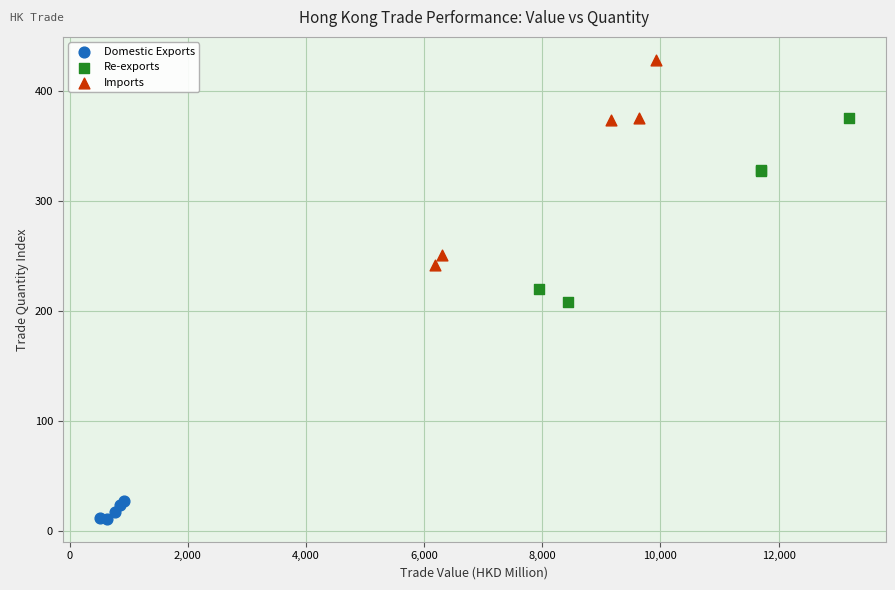

Which series contains the highest Y value?

Imports